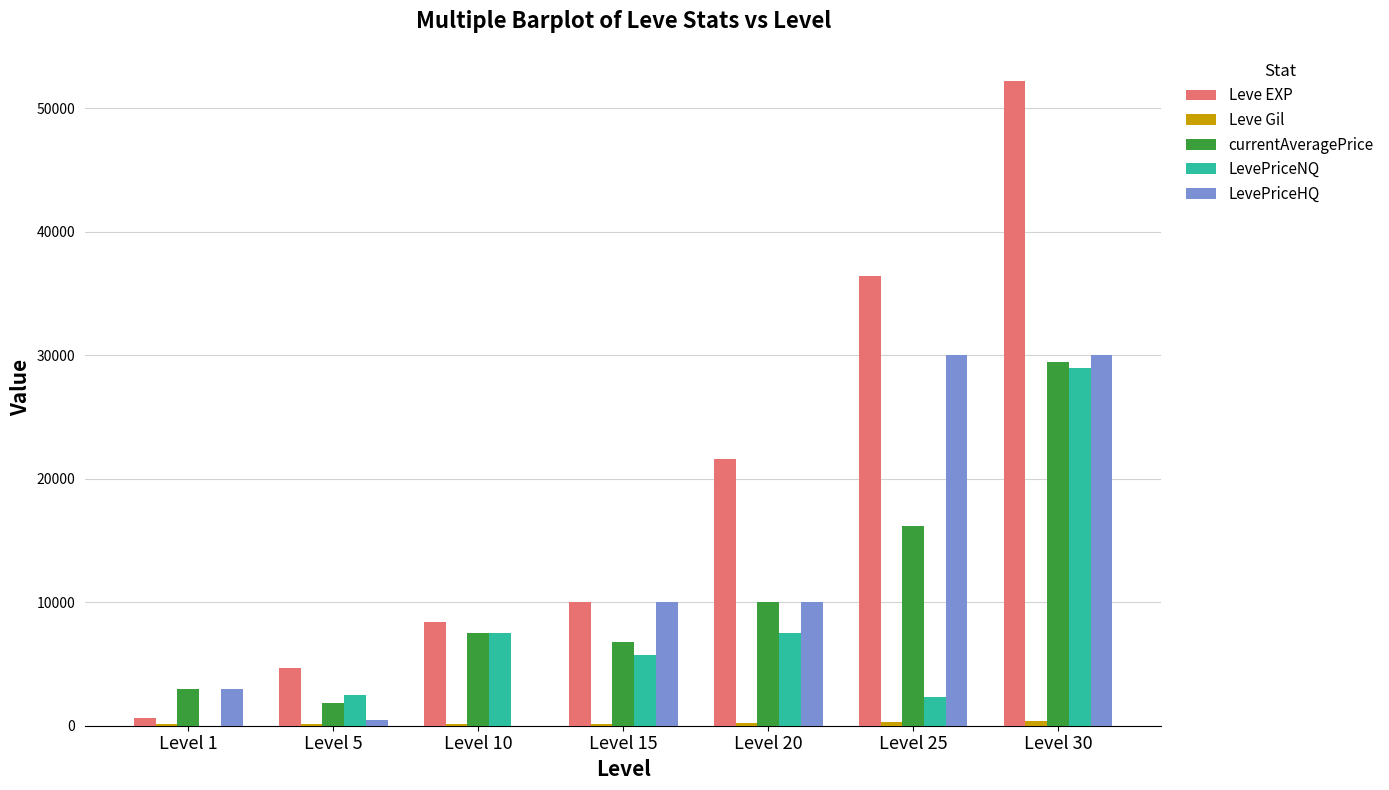

Which series changed the most between Level 10 and Level 25?

LevePriceHQ